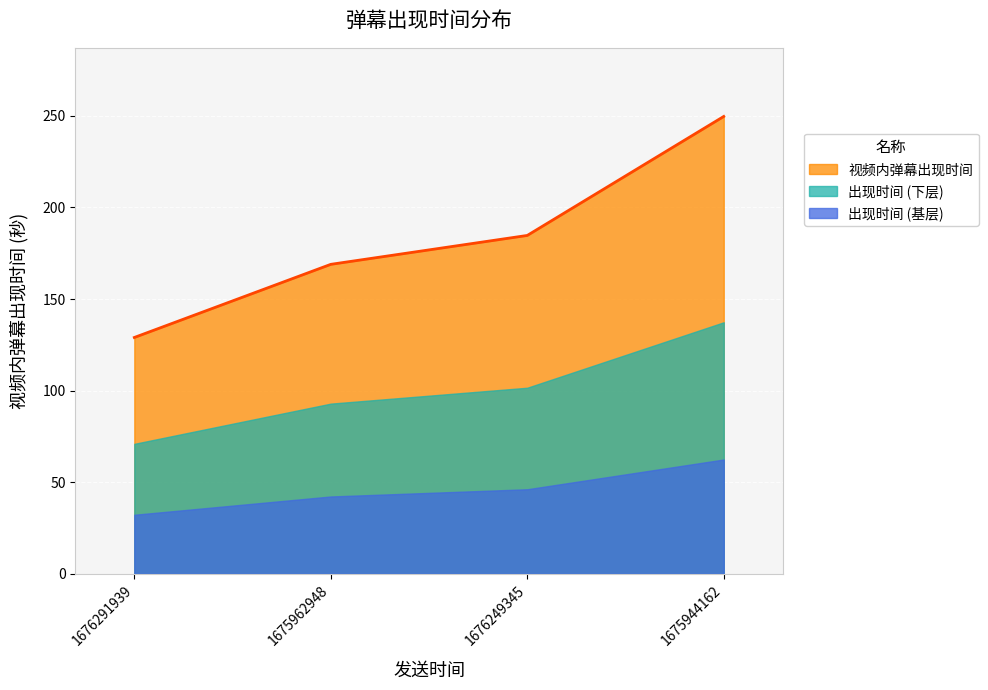

Does the chart display data point markers on the line(s)?

No